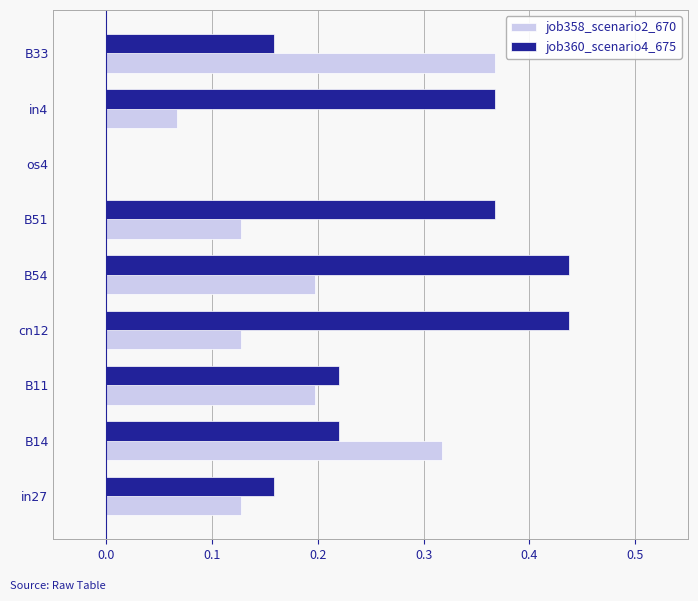

Which series has the largest total across all categories?

job360_scenario4_675